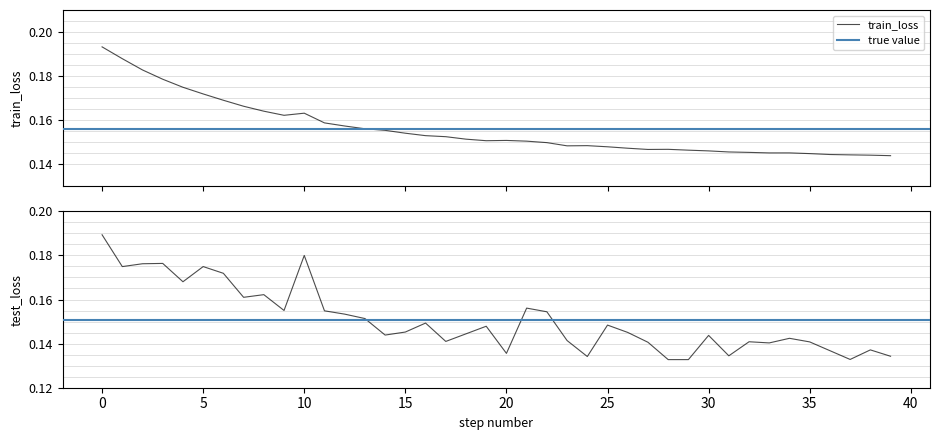

How many lines are shown in the chart?

2